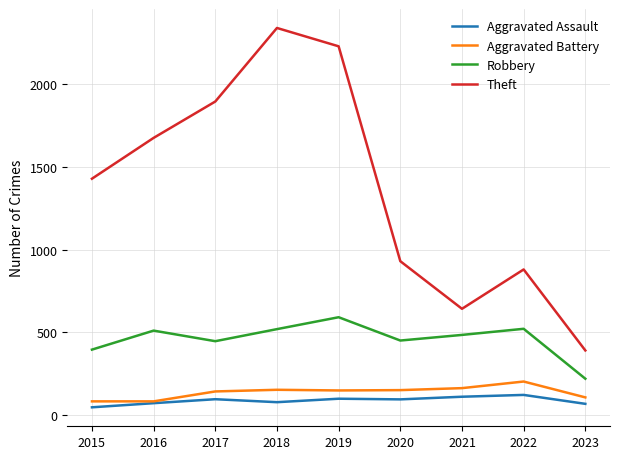

True or false: Aggravated Battery and Robbery cross at least once.

False